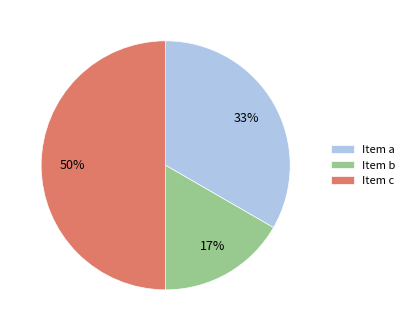

Rank the categories by value from highest to lowest.

Item c, Item a, Item b